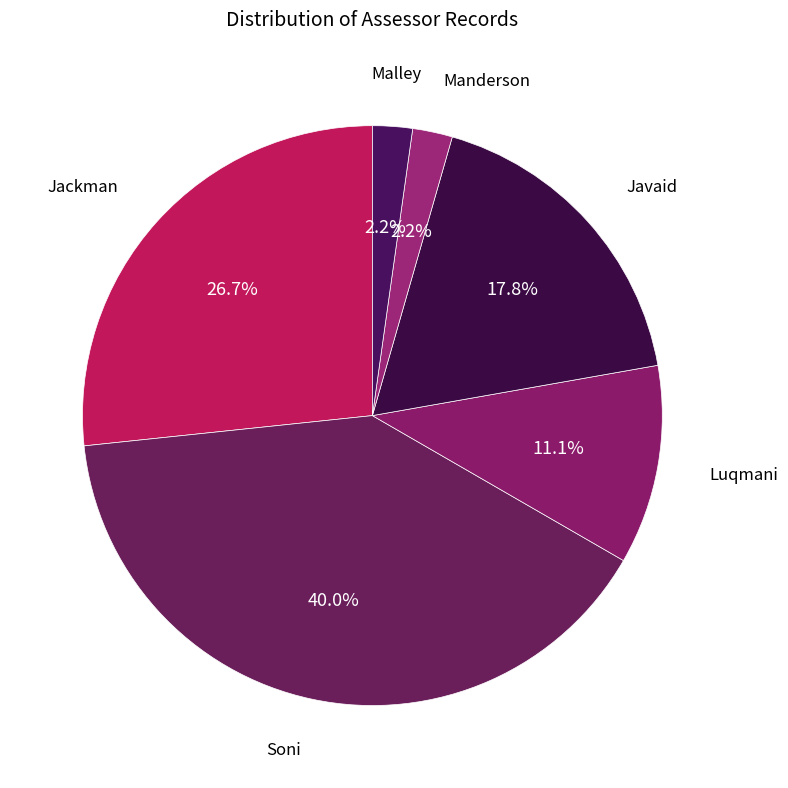

Does Luqmani represent more than half of the total?

No